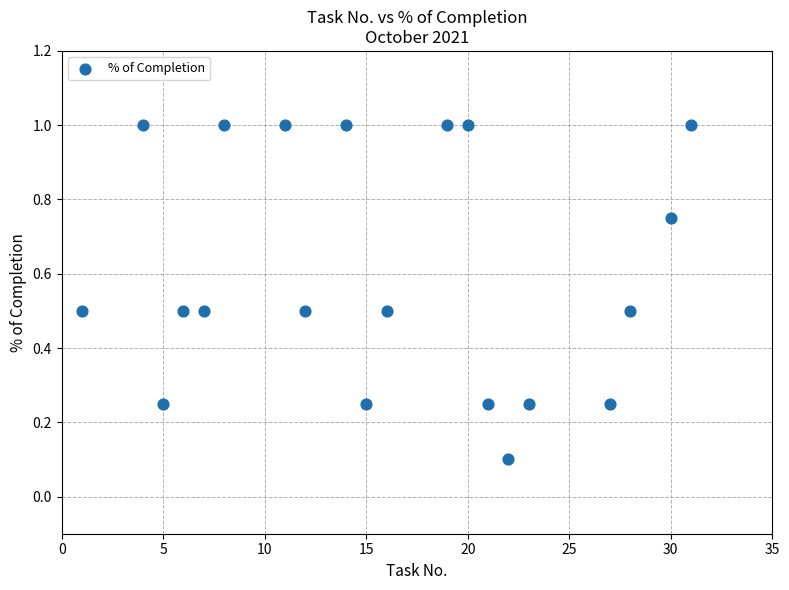

What is the range of X values (max minus min)?

30.0